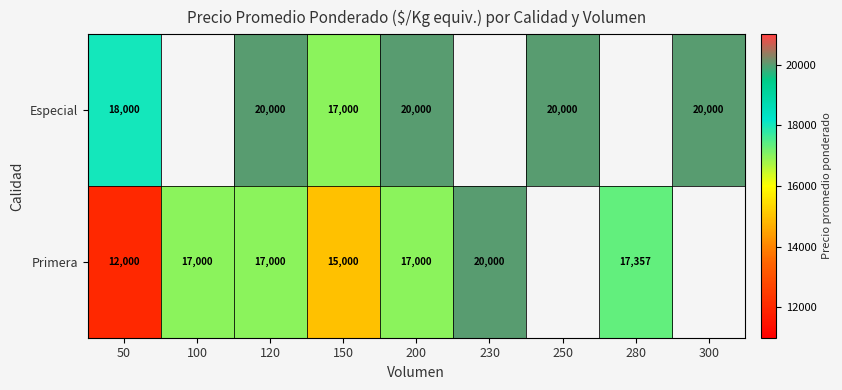

Is it true that Especial equals 18000 at 50?

True